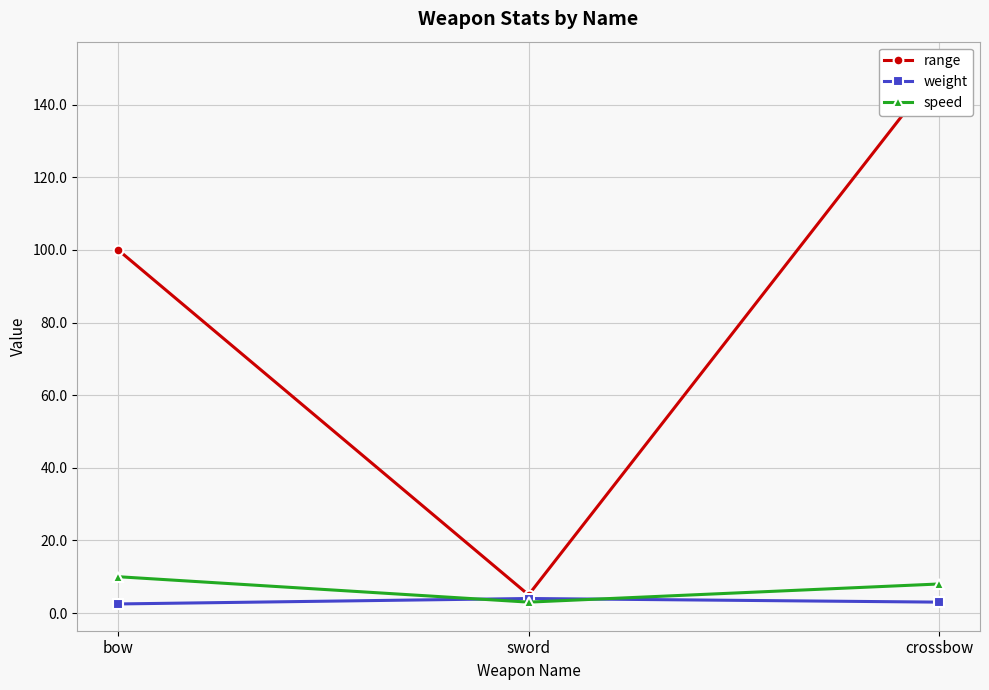

Is it true that weight equals 2.5 at bow?

True